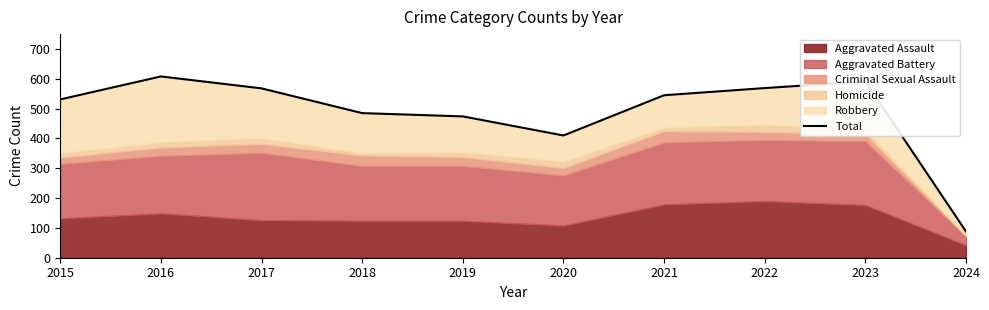

What is the difference between the values at 2021 and 2024?

457